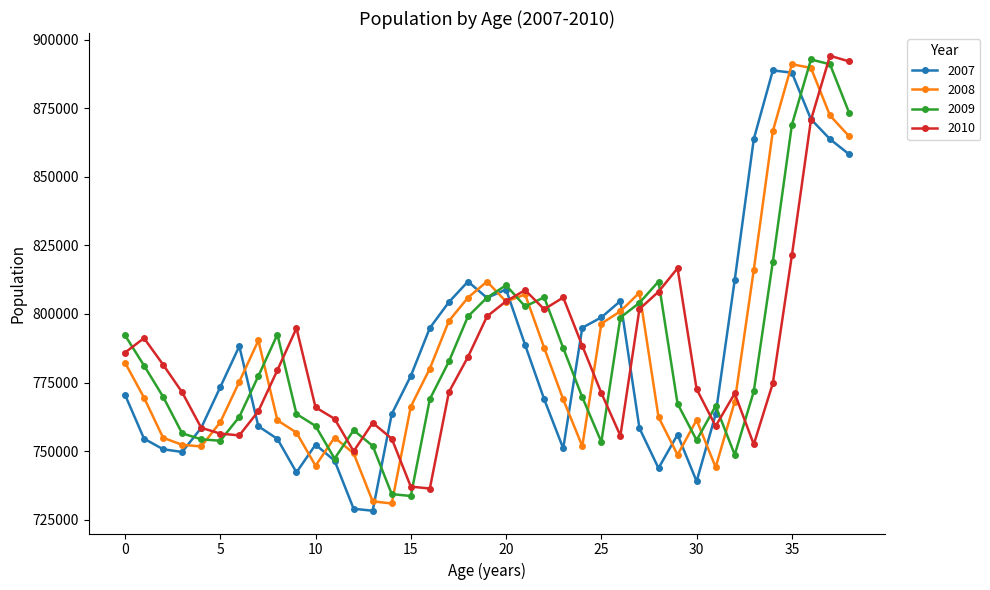

How many values in the 2008 series are below 769491?

19